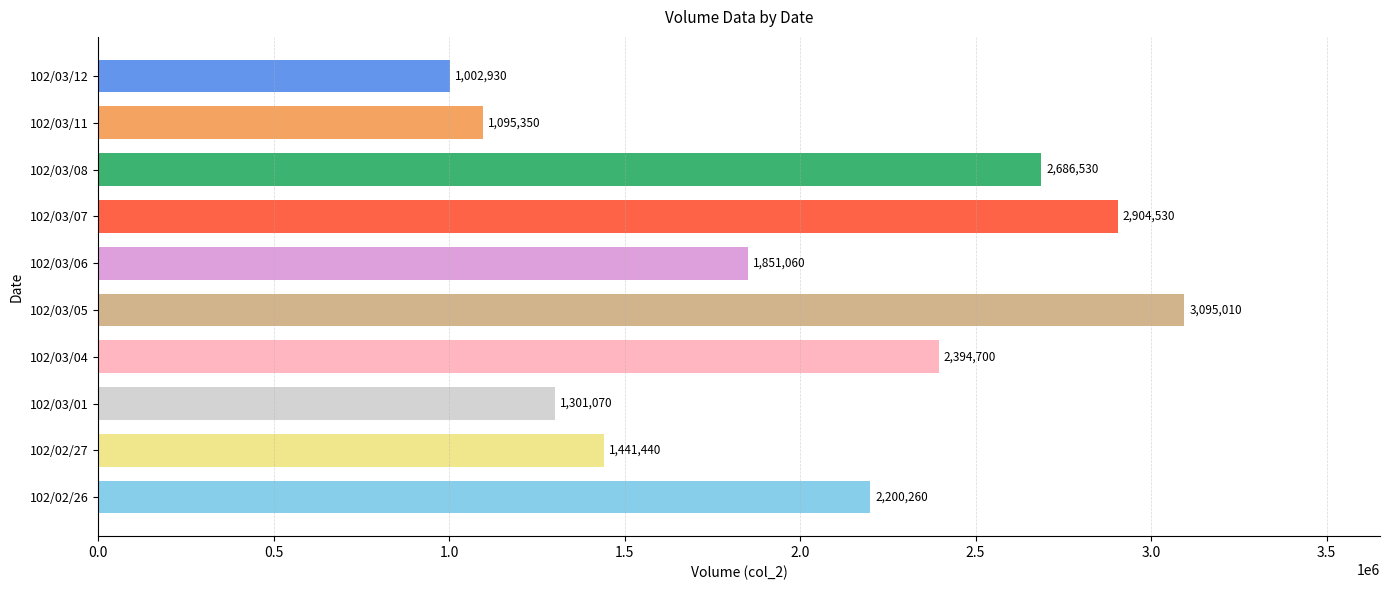

What is the difference between the maximum and minimum values?

2092080